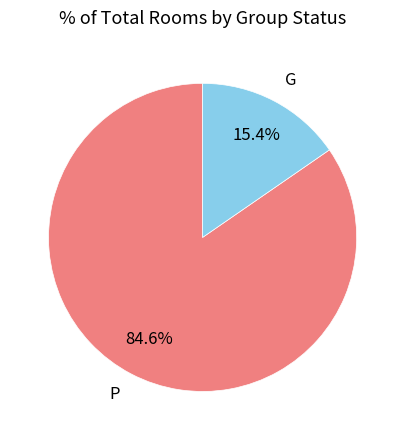

Is it true that G is 7% of the pie?

False